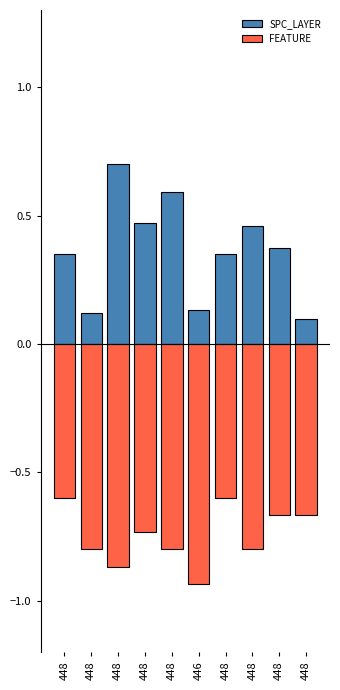

At how many categories does at least one series exceed 0?

10